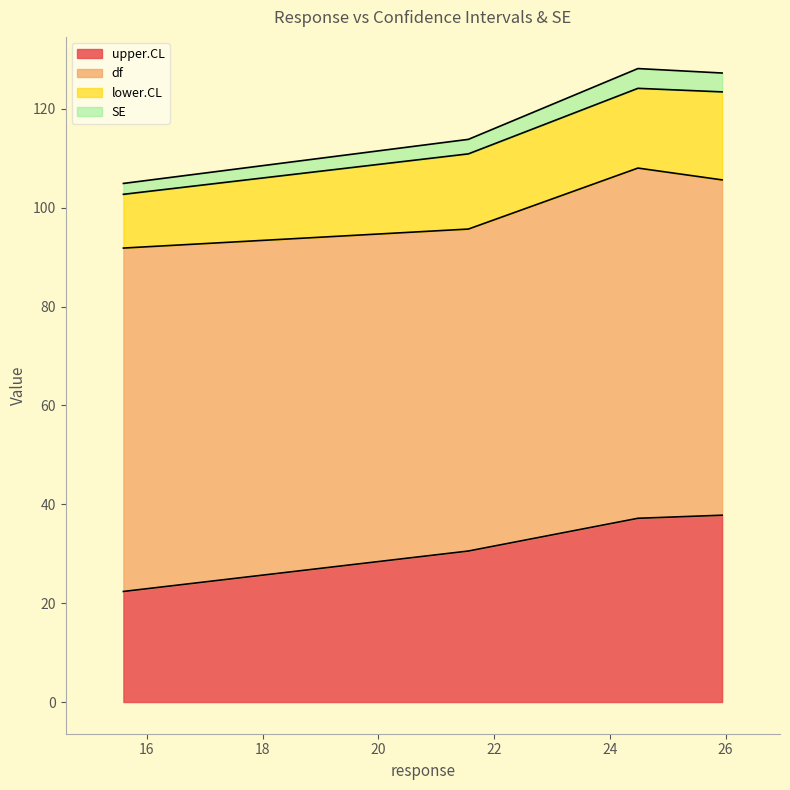

What is the maximum value for SE?

128.1